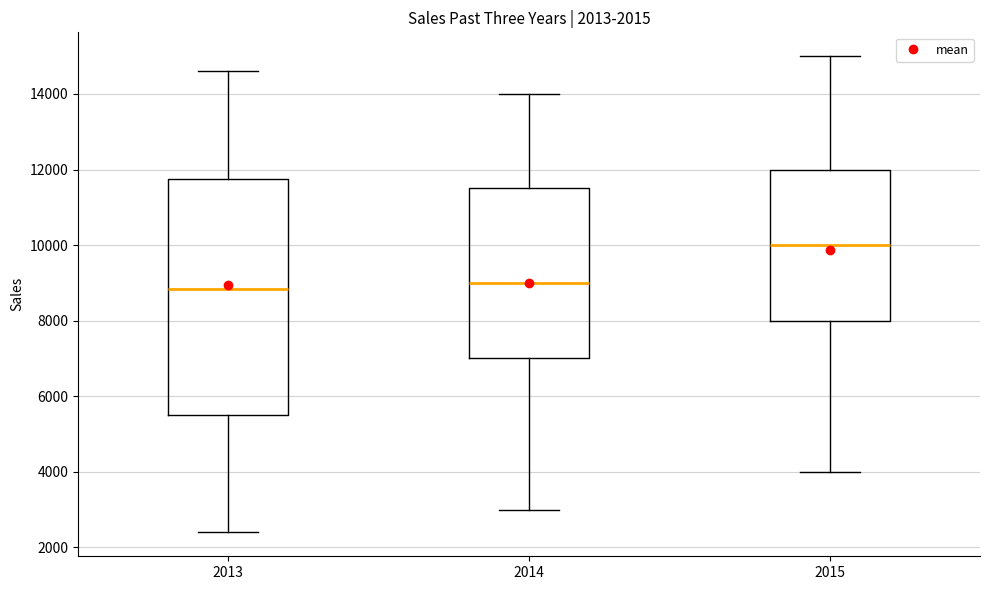

Which box is the tallest, from its lower edge to its upper edge?

2013